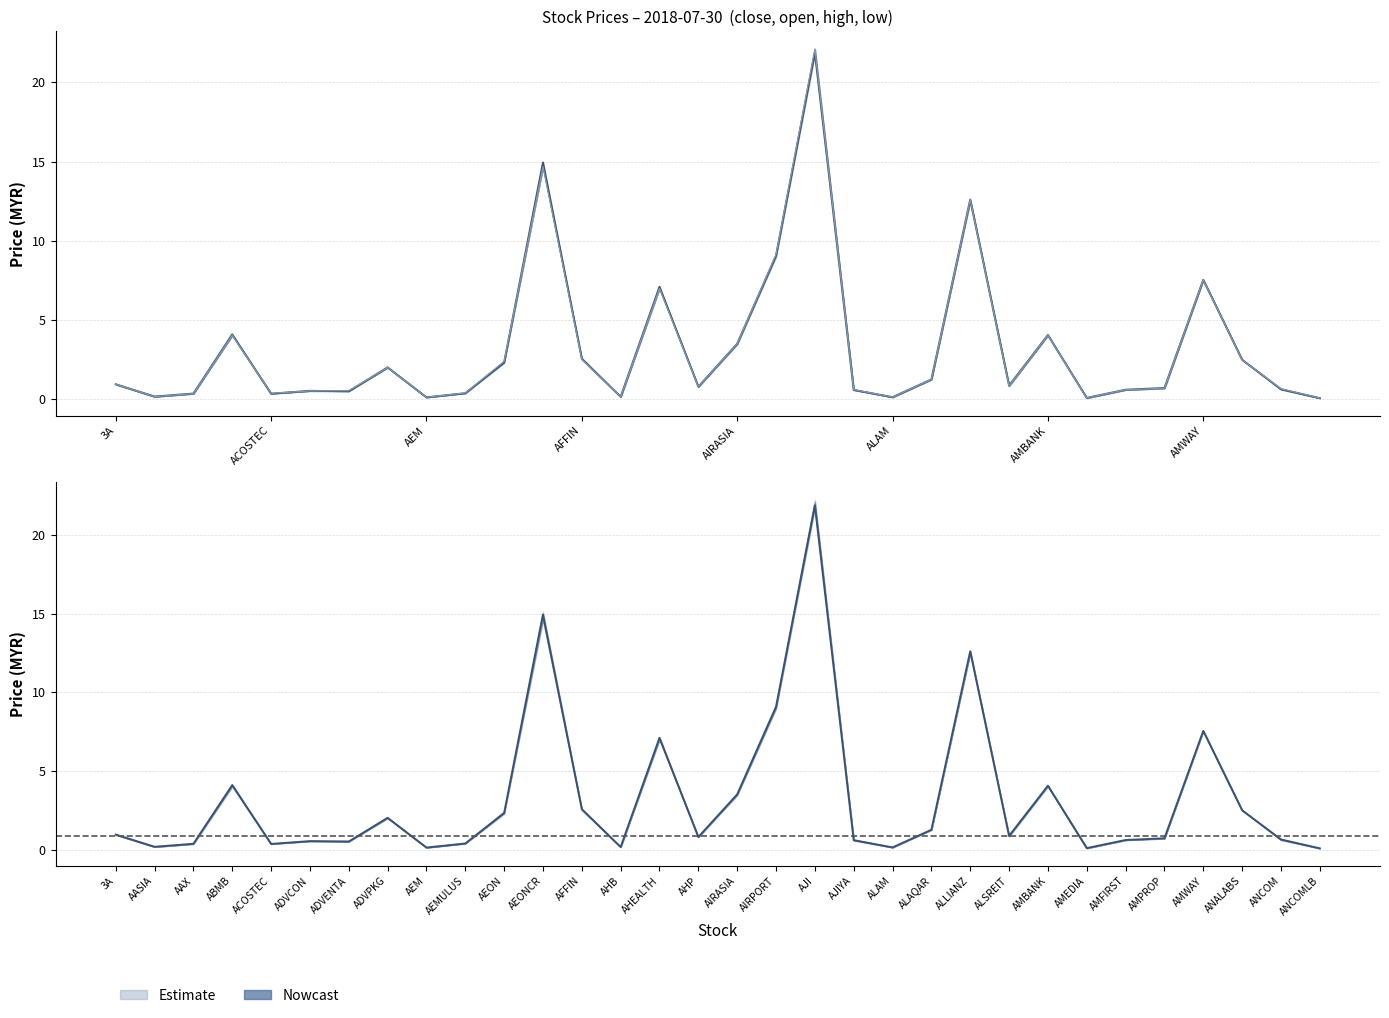

The value of open at ALAM is 0.0. True or false?

False